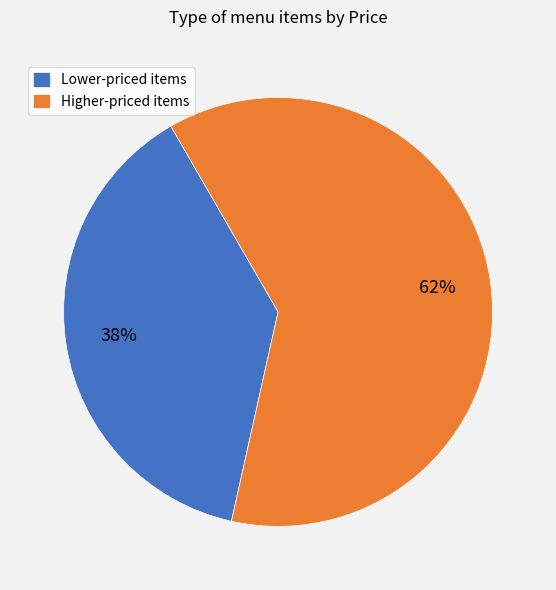

What percentage is the Lower-priced items slice, to the nearest percent?

38%